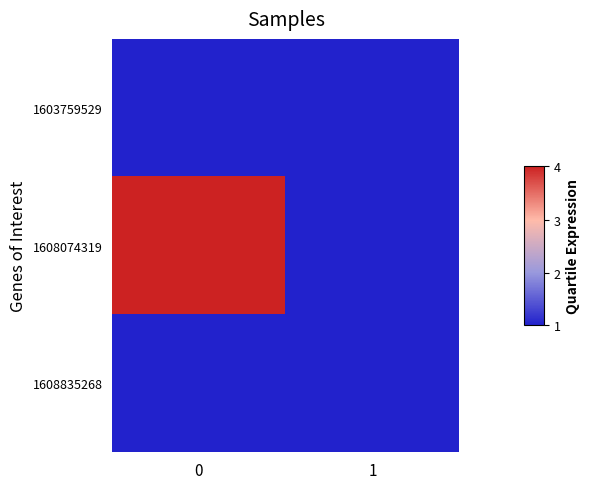

Rank the series by their maximum value, from lowest to highest.

1603759529, 1608835268, 1608074319